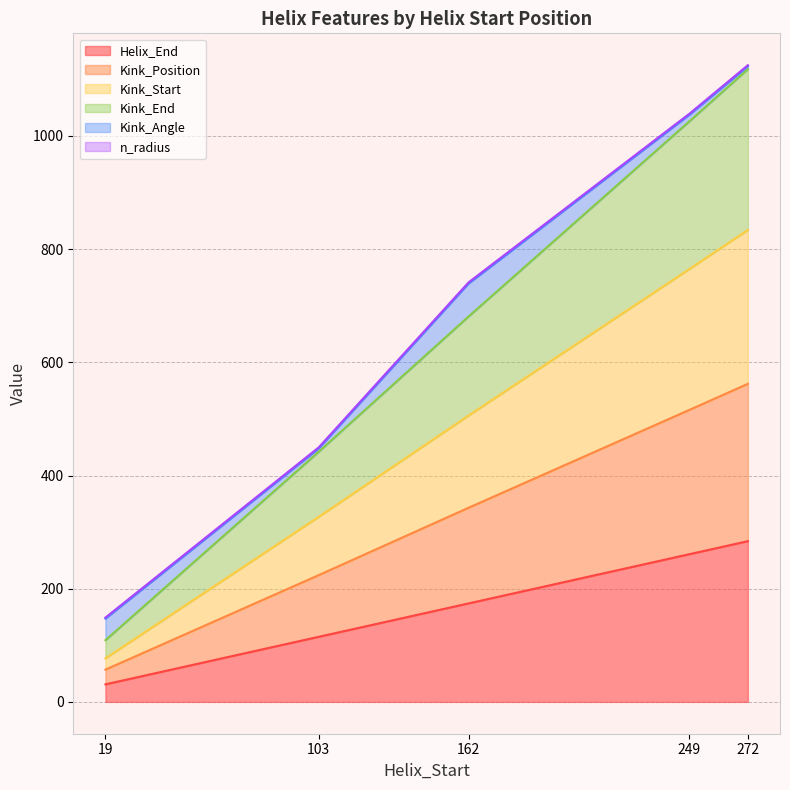

At which label does Helix_End first exceed 174?

249